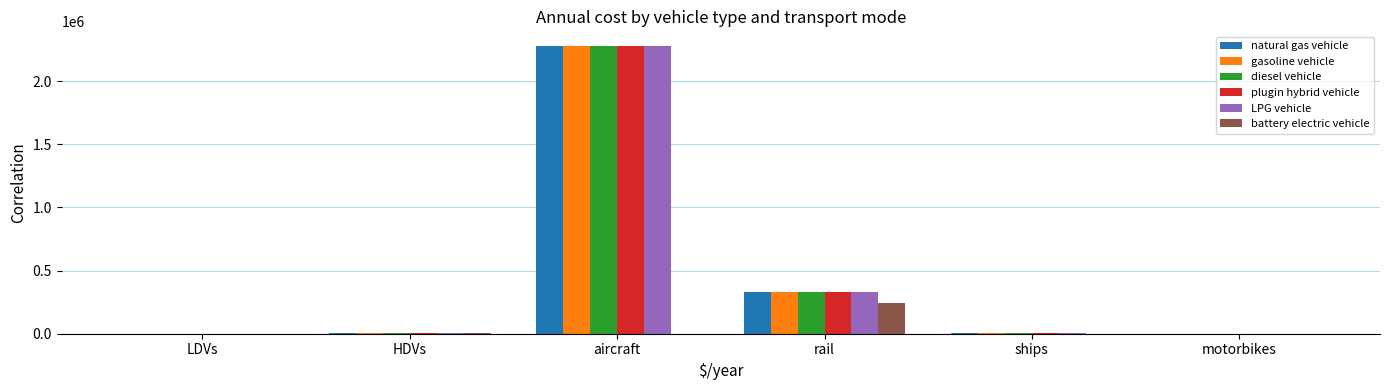

At which label does diesel vehicle first exceed 3000?

aircraft